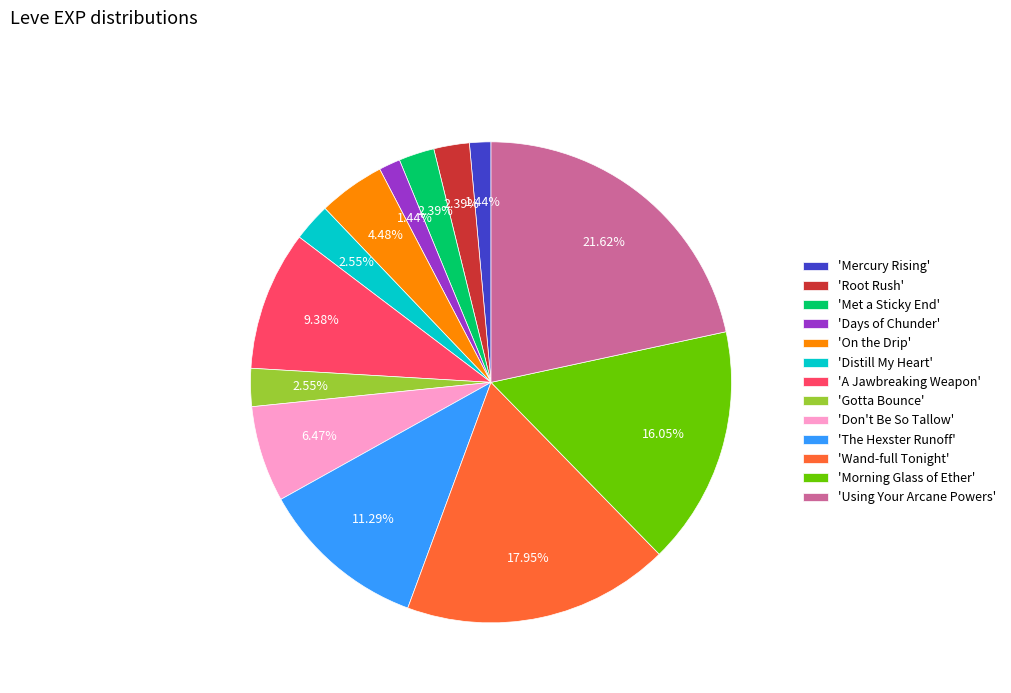

Is there any slice that represents more than half of the pie?

No